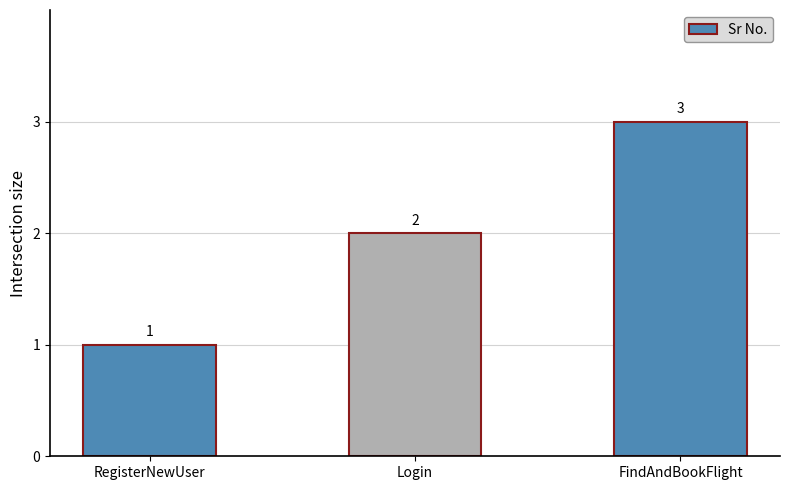

What is the greatest value displayed?

3